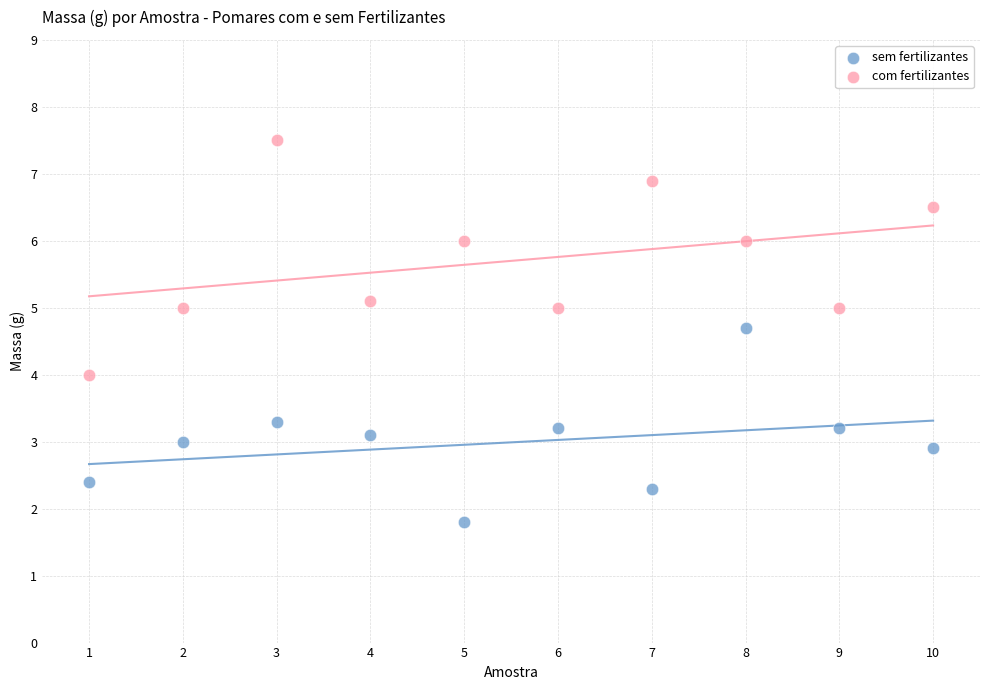

Across all data points, what is the range of Y values (max minus min)?

5.7